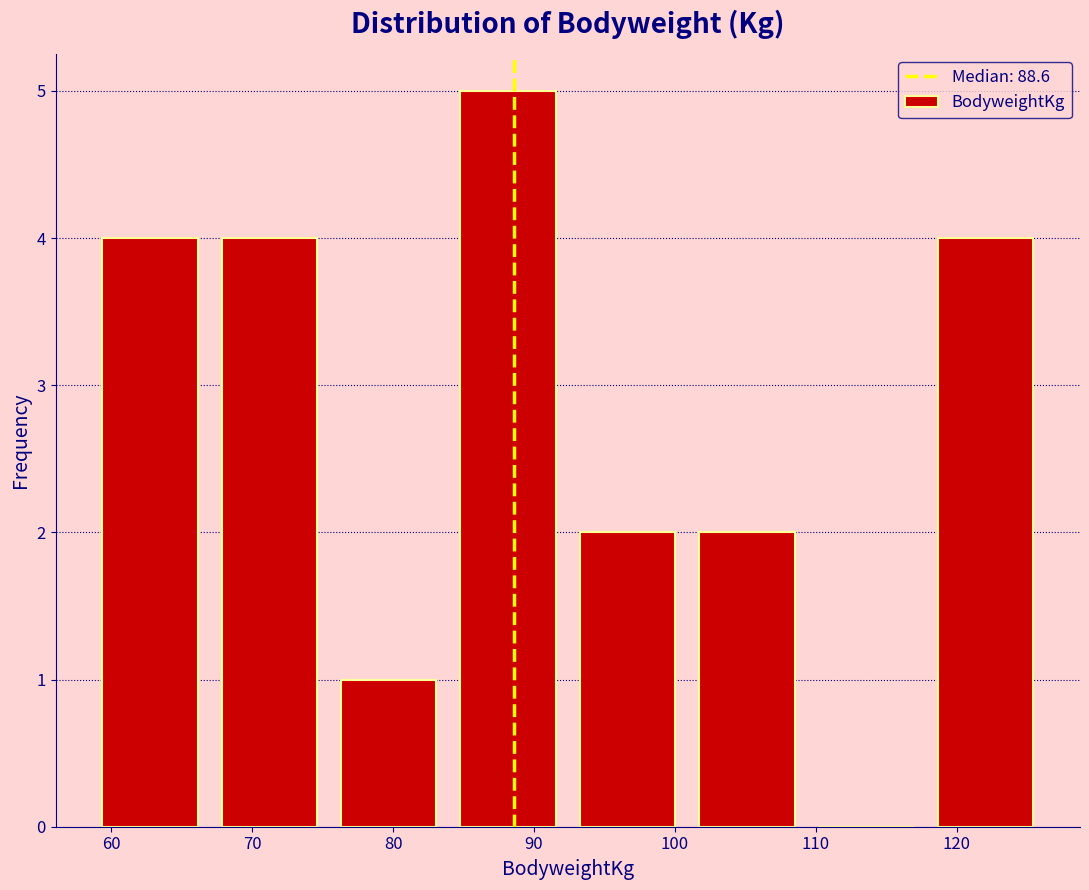

Over which range of the x-axis is the bar tallest?

84 to 92